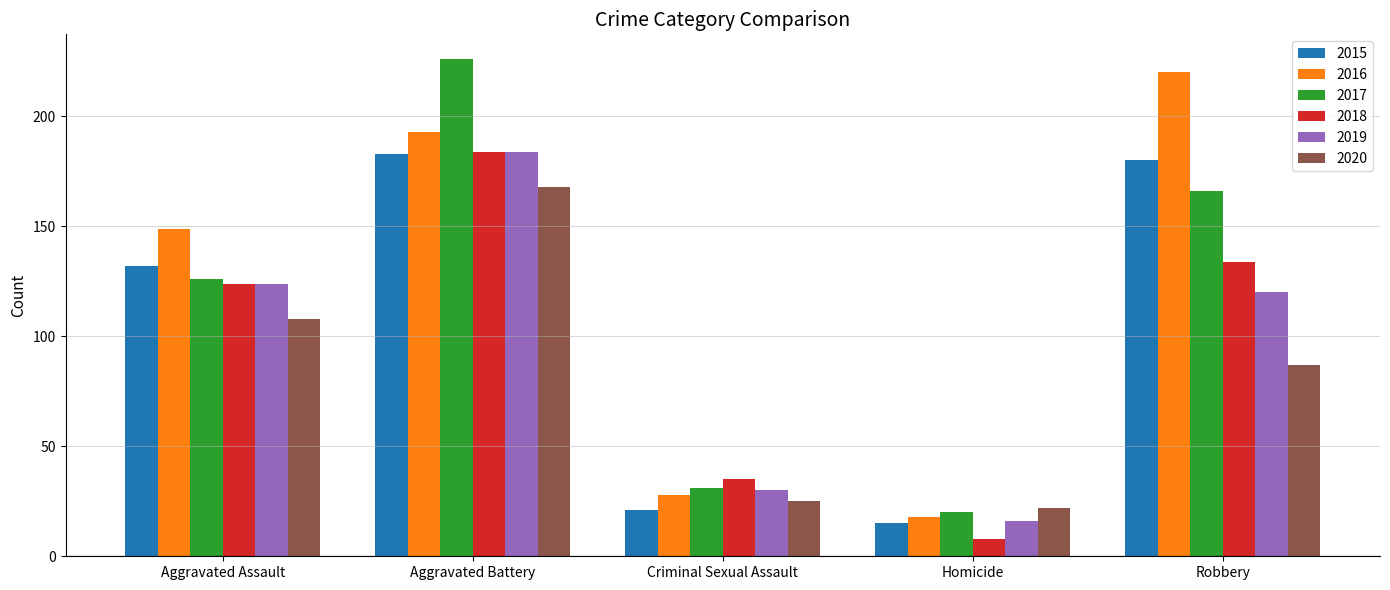

What is the label of the 3rd bar from the right?

Criminal Sexual Assault